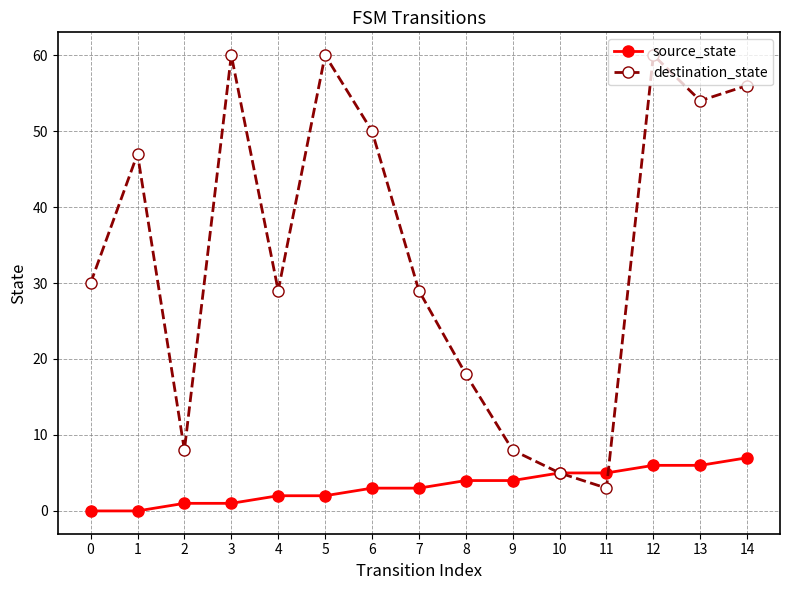

Between 7 and 13, which series saw the biggest shift?

destination_state